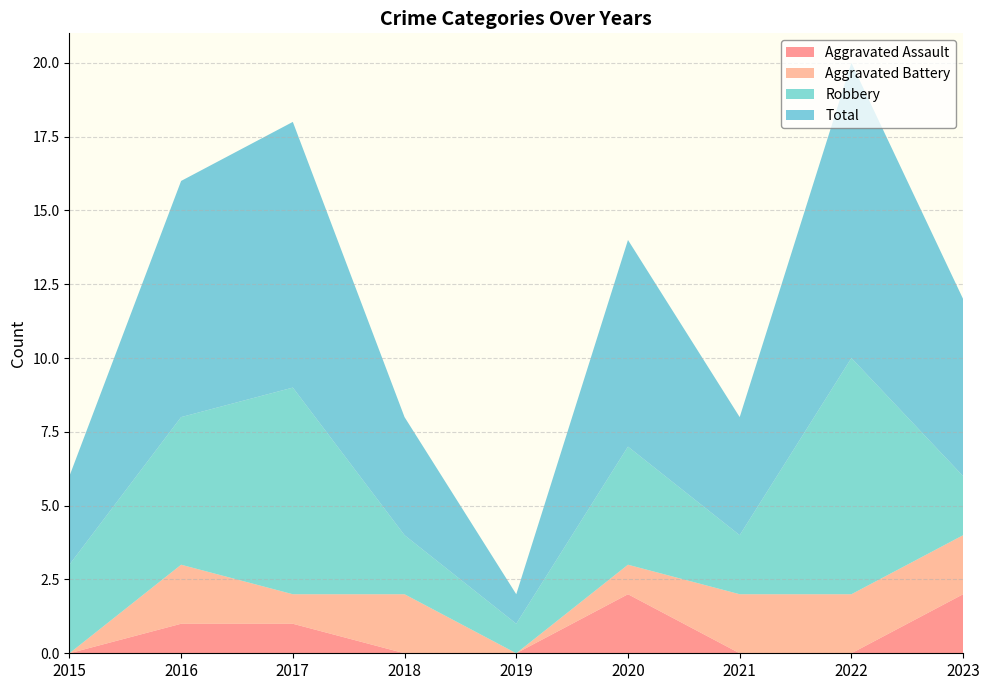

Reading left to right, list all the values displayed in this chart.

Aggravated Assault: 2015=0	2016=1	2017=1	2018=0	2019=0	2020=2	2021=0	2022=0	2023=2
Aggravated Battery: 2015=0	2016=2	2017=1	2018=2	2019=0	2020=1	2021=2	2022=2	2023=2
Robbery: 2015=3	2016=5	2017=7	2018=2	2019=1	2020=4	2021=2	2022=8	2023=2
Total: 2015=3	2016=8	2017=9	2018=4	2019=1	2020=7	2021=4	2022=10	2023=6